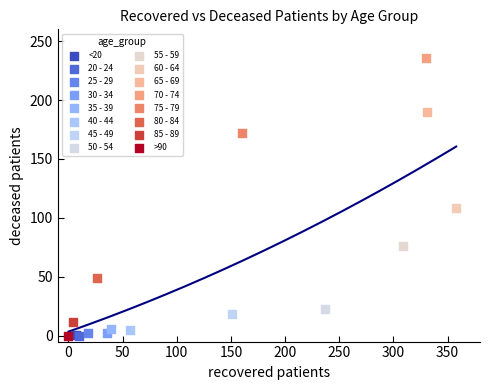

Which series reaches the maximum Y coordinate?

70 - 74